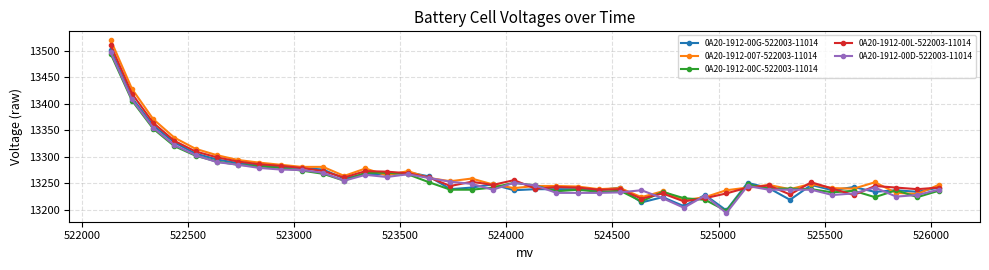

What is the minimum value shown in the chart?

13194